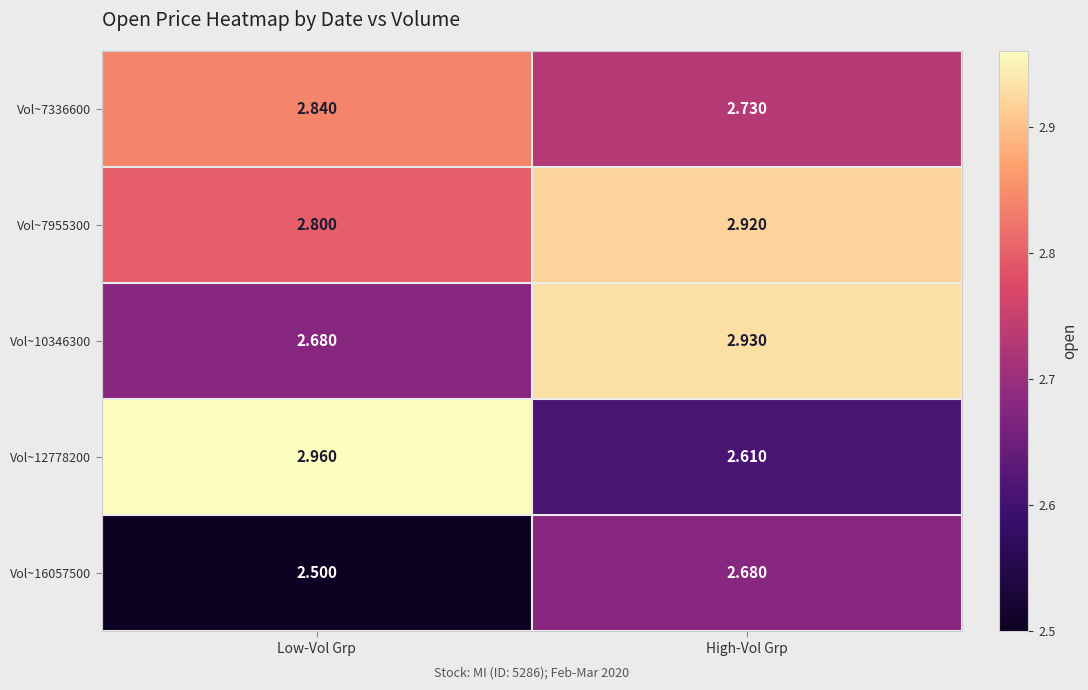

At which label does Vol~12778200 reach its minimum?

High-Vol Grp